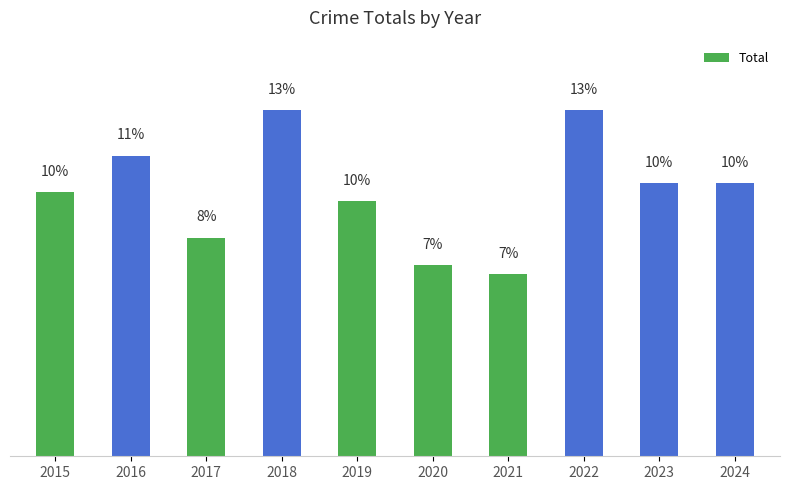

What is the smallest value displayed?

6.9